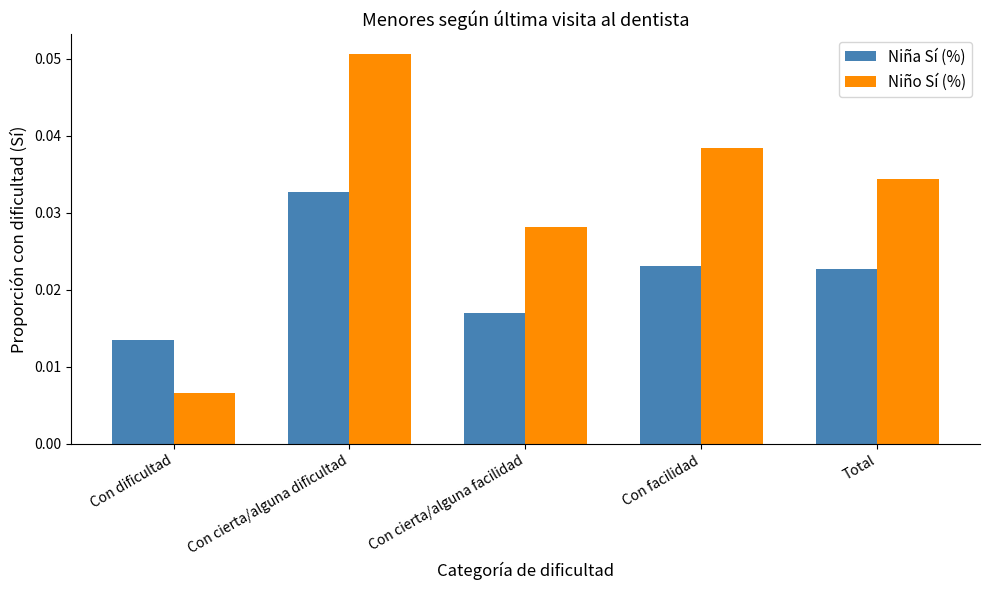

Rank the series by their average value, from lowest to highest.

Niña Sí (%), Niño Sí (%)